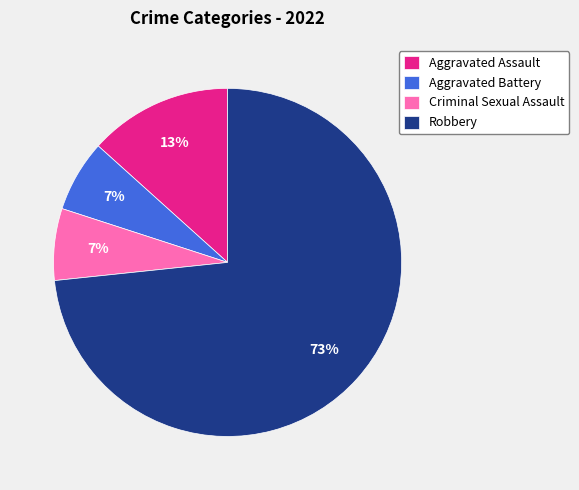

What is the ratio of the value at Aggravated Battery to the value at Aggravated Assault?

0.5